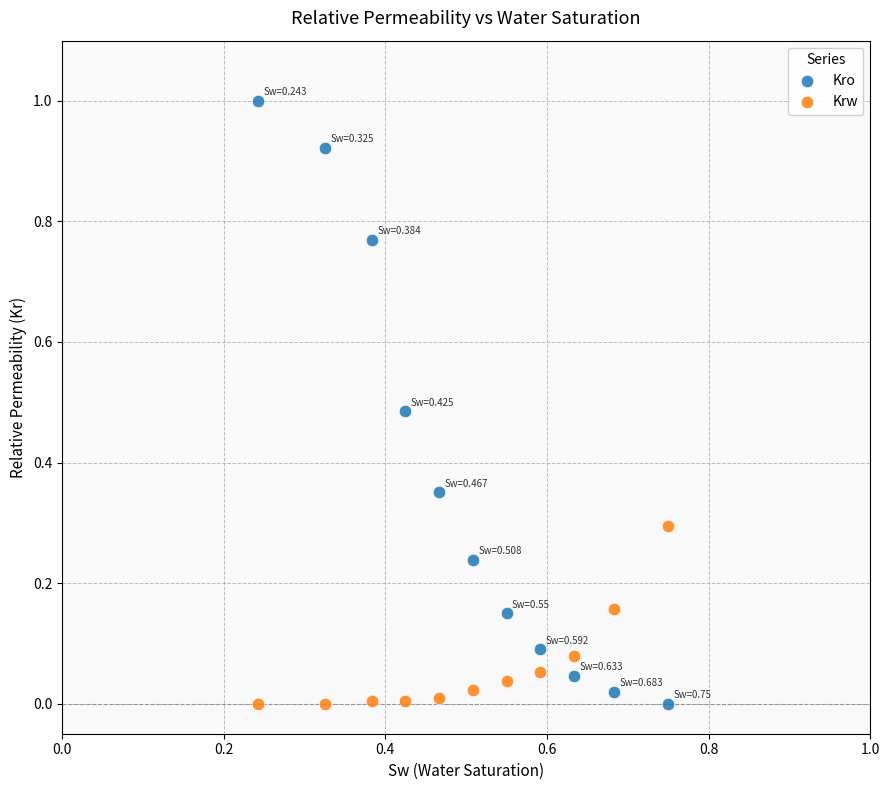

Which series has the widest spread of Y values?

Kro